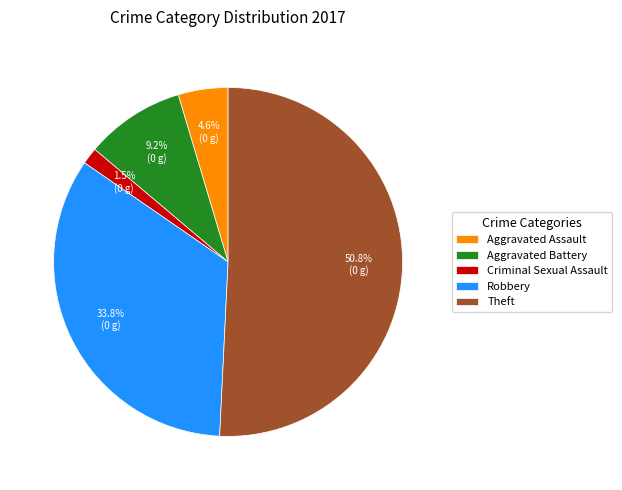

The Aggravated Assault slice represents 5% of the pie. True or false?

True